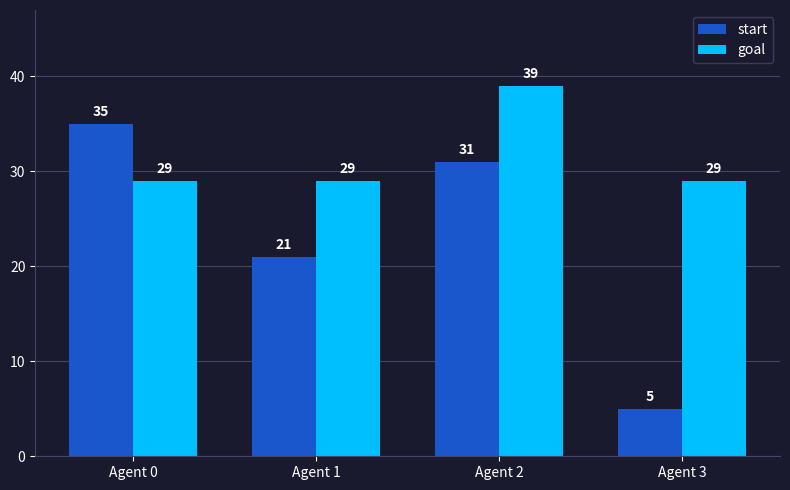

Rank the series by their maximum value, from highest to lowest.

goal, start